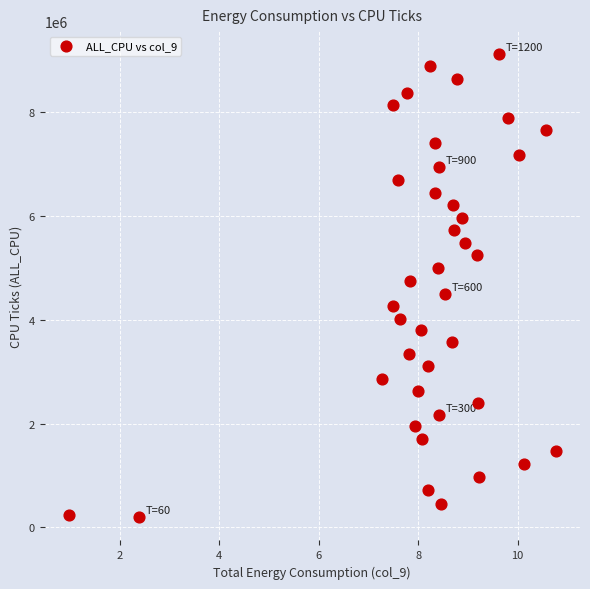

What is the range of Y values (max minus min)?

8909829